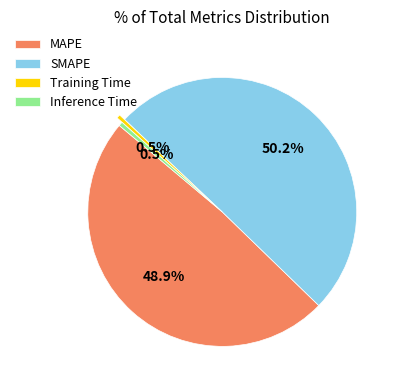

To the nearest percent, what is the average slice percentage?

25%